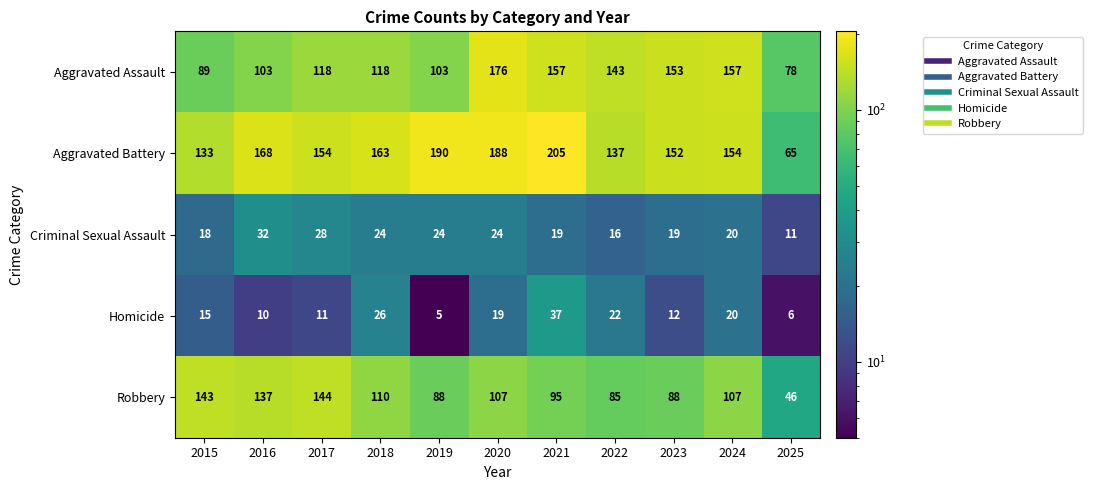

What is the total value across all series at 2019?

410